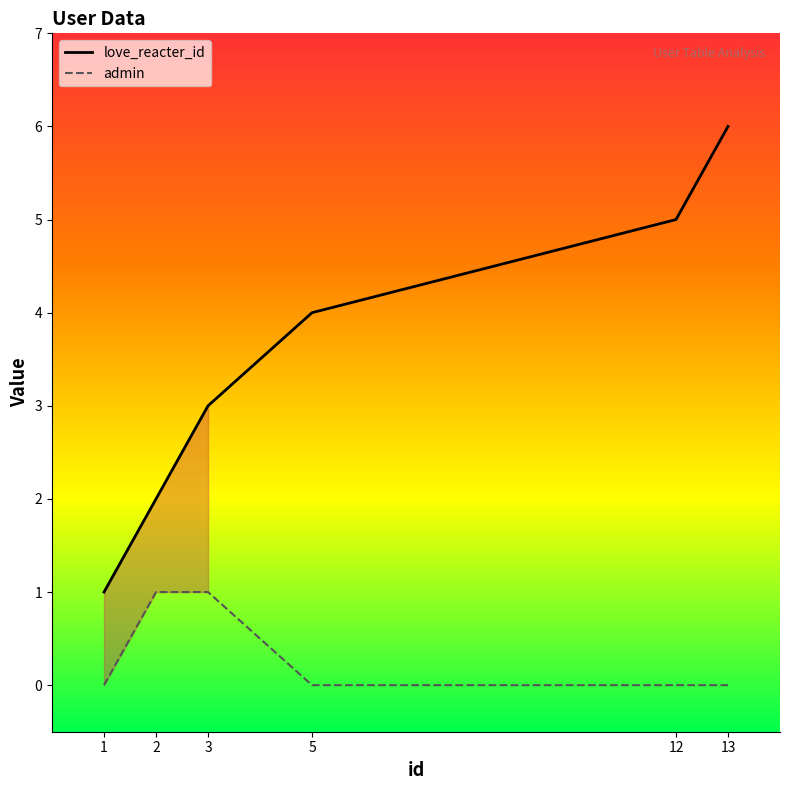

True or false: love_reacter_id has more than 0 points higher than both neighbors.

False